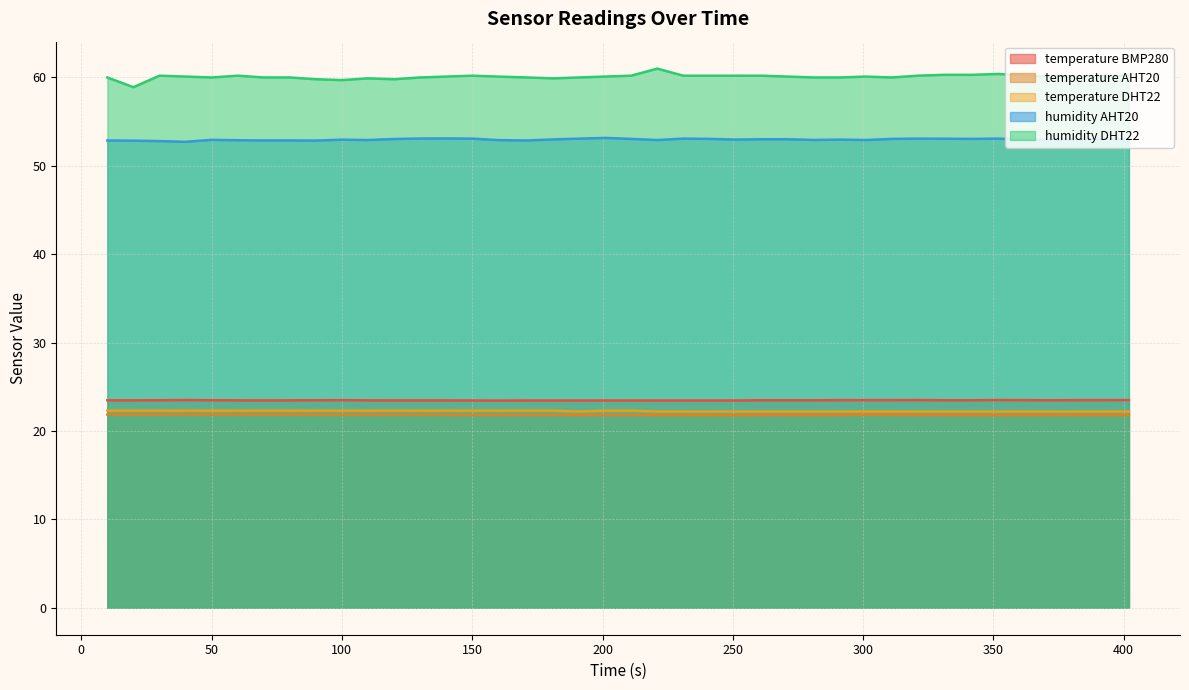

Reading right to left, what are all the values shown in this chart?

temperature BMP280: 402=23.5	392=23.5	382=23.5	372=23.5	362=23.5	352=23.5	342=23.5	331=23.5	321=23.5	311=23.5	301=23.5	291=23.5	281=23.5	271=23.5	261=23.5	251=23.4	241=23.4	231=23.4	221=23.4	211=23.4	201=23.4	191=23.4	181=23.4	171=23.4	160=23.4	150=23.4	140=23.5	130=23.5	120=23.5	110=23.5	100=23.5	90=23.5	80=23.5	70=23.5	60=23.5	50=23.5	40=23.5	30=23.5	20=23.5	10=23.5
temperature AHT20: 402=21.8	392=21.8	382=21.8	372=21.8	362=21.8	352=21.8	342=21.8	331=21.8	321=21.8	311=21.8	301=21.8	291=21.8	281=21.8	271=21.8	261=21.8	251=21.8	241=21.8	231=21.8	221=21.8	211=21.8	201=21.8	191=21.8	181=21.8	171=21.8	160=21.8	150=21.8	140=21.8	130=21.8	120=21.8	110=21.8	100=21.8	90=21.8	80=21.9	70=21.8	60=21.9	50=21.9	40=21.9	30=21.9	20=21.9	10=21.9
temperature DHT22: 402=22.2	392=22.2	382=22.2	372=22.2	362=22.2	352=22.2	342=22.2	331=22.2	321=22.2	311=22.2	301=22.2	291=22.2	281=22.2	271=22.2	261=22.2	251=22.2	241=22.2	231=22.2	221=22.2	211=22.3	201=22.3	191=22.2	181=22.3	171=22.3	160=22.3	150=22.3	140=22.3	130=22.3	120=22.3	110=22.3	100=22.3	90=22.3	80=22.3	70=22.3	60=22.3	50=22.3	40=22.3	30=22.3	20=22.3	10=22.3
humidity AHT20: 402=53.0	392=53.1	382=53.0	372=53.0	362=53.0	352=53.1	342=53.0	331=53.1	321=53.1	311=53.0	301=52.9	291=53.0	281=52.9	271=53.0	261=53.0	251=53.0	241=53.0	231=53.1	221=52.9	211=53.0	201=53.2	191=53.1	181=53.0	171=52.9	160=52.9	150=53.1	140=53.1	130=53.1	120=53.0	110=52.9	100=53.0	90=52.9	80=52.9	70=52.9	60=52.9	50=52.9	40=52.7	30=52.8	20=52.9	10=52.9
humidity DHT22: 402=60.2	392=60.2	382=60.1	372=60.1	362=60.2	352=60.4	342=60.3	331=60.3	321=60.2	311=60.0	301=60.1	291=60.0	281=60.0	271=60.1	261=60.2	251=60.2	241=60.2	231=60.2	221=61.0	211=60.2	201=60.1	191=60.0	181=59.9	171=60.0	160=60.1	150=60.2	140=60.1	130=60.0	120=59.8	110=59.9	100=59.7	90=59.8	80=60.0	70=60.0	60=60.2	50=60.0	40=60.1	30=60.2	20=58.9	10=60.0